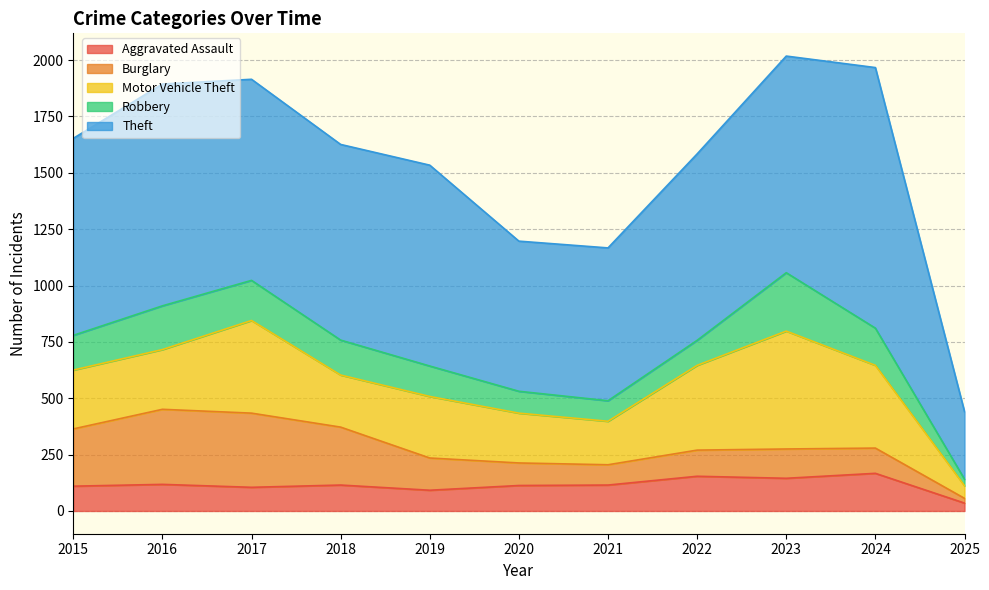

What is the maximum value shown in the chart?

1156